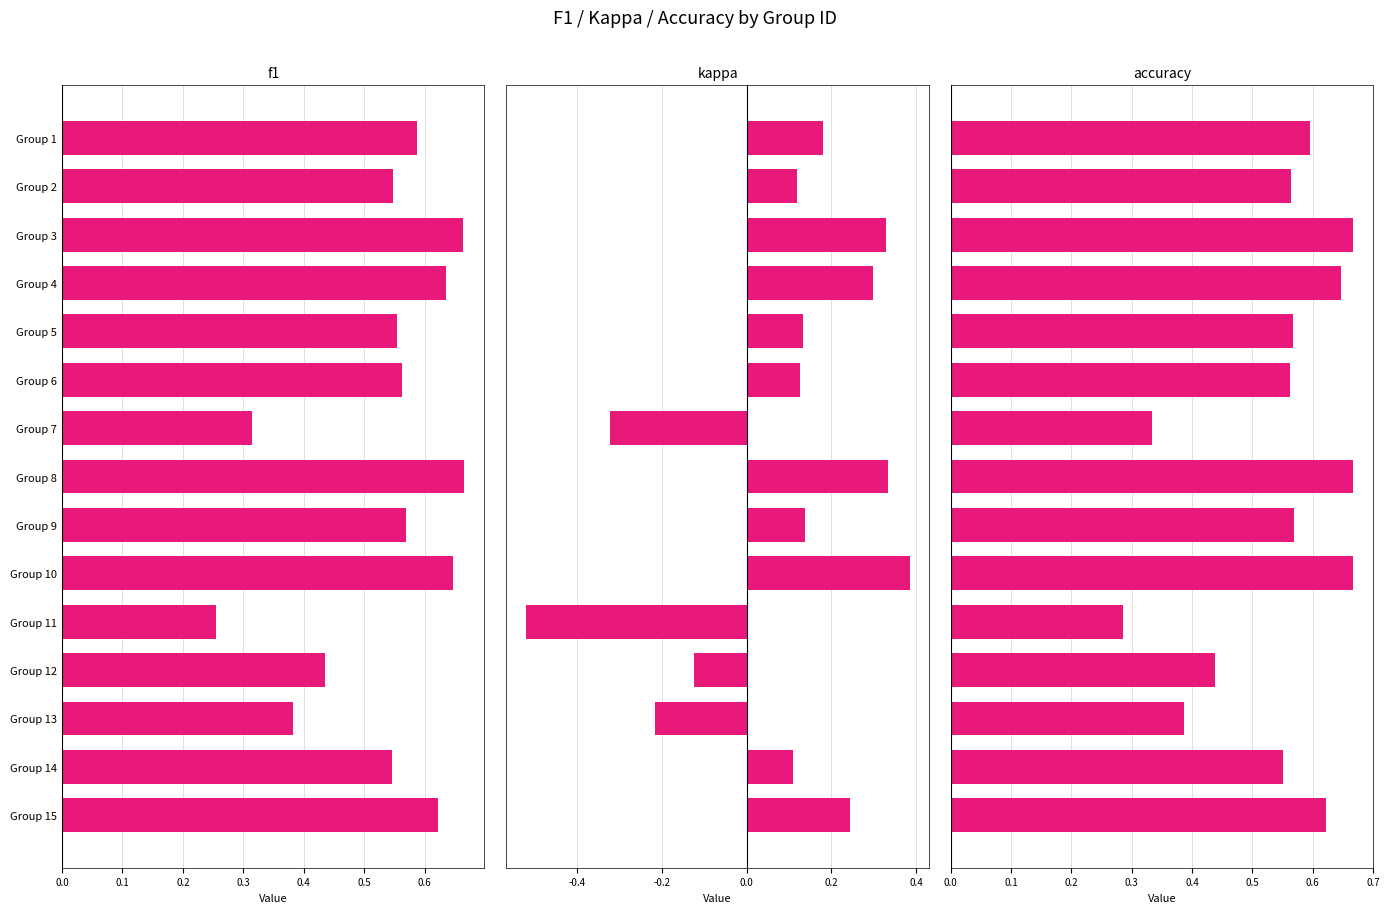

How many data points does each series have?

15